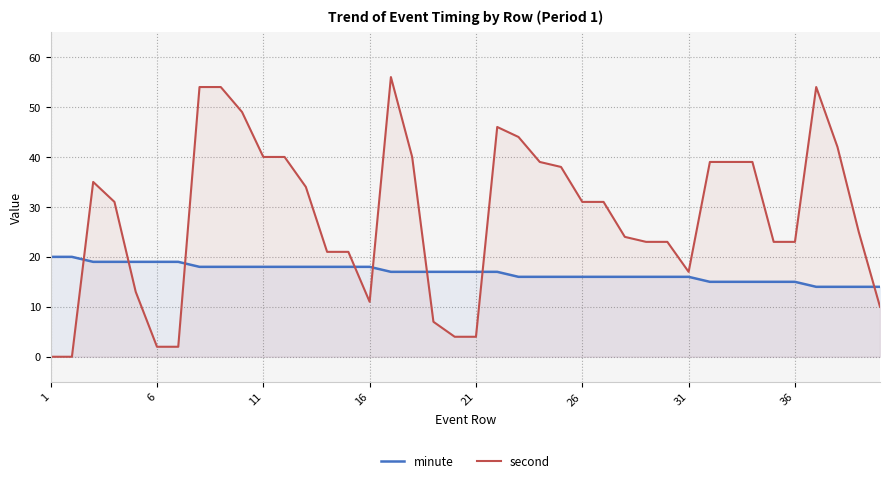

What is the sum of all second values?

1128